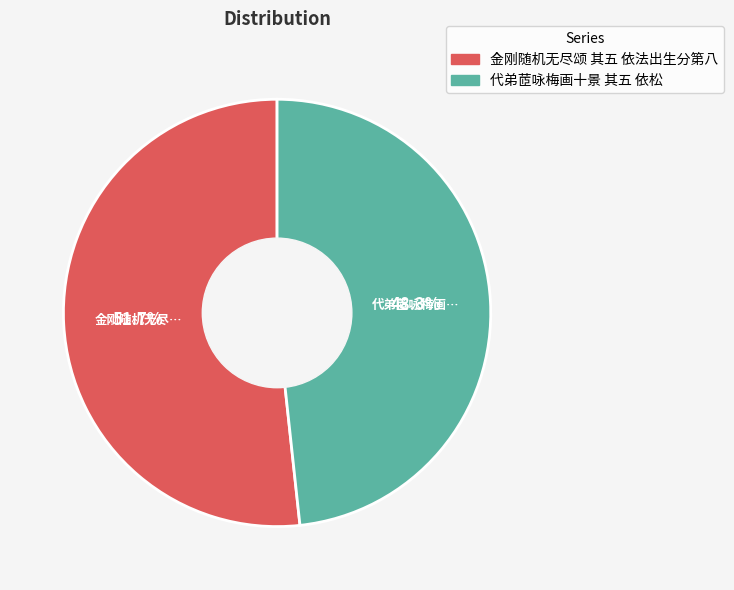

Which slice is the smallest?

代弟茝咏梅画十景 其五 依松